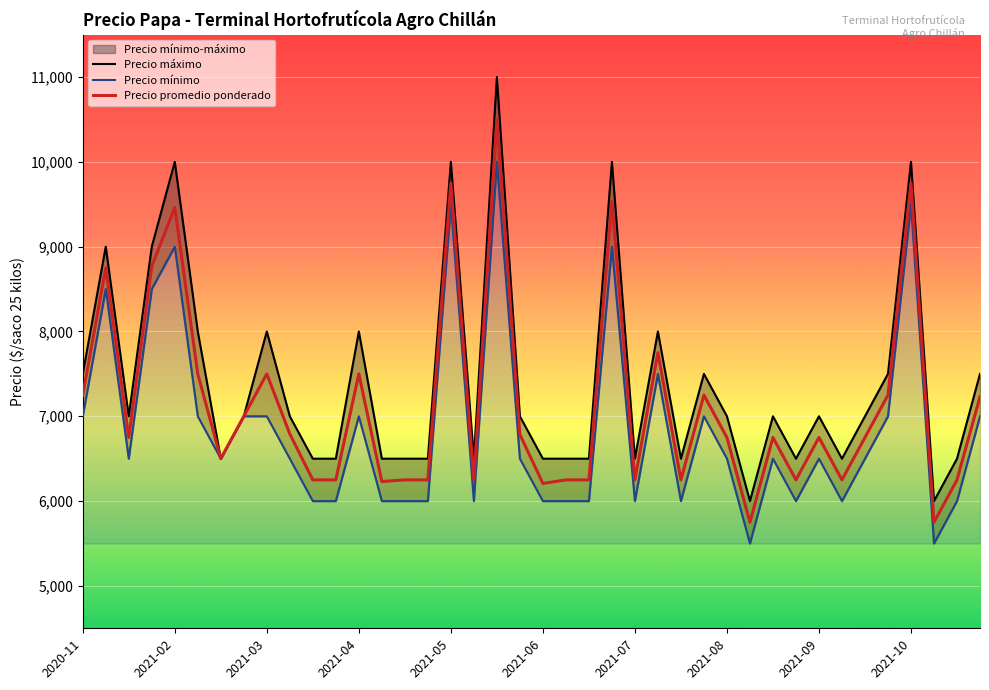

At which category is the sum across all series the highest?

18